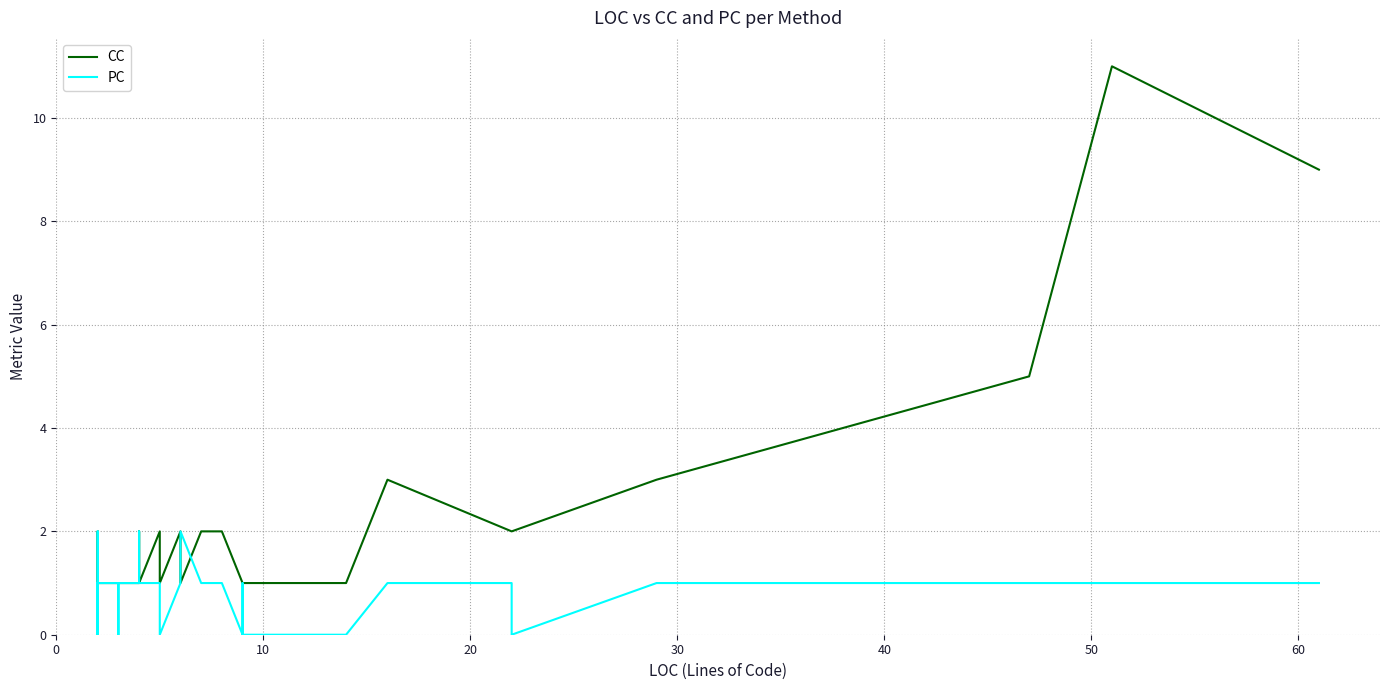

What is the label of the 6th point from the left?

50